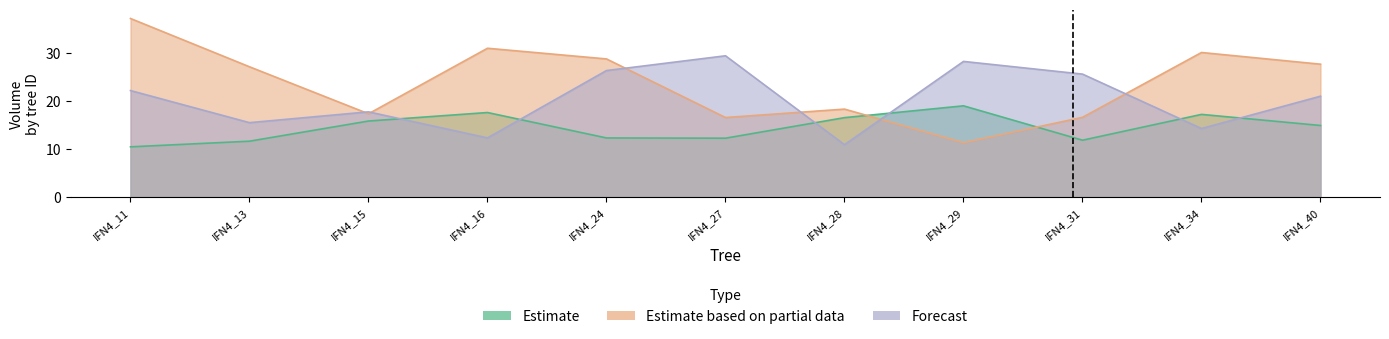

What is the difference between the maximum and minimum values in the Estimate series?

8.6